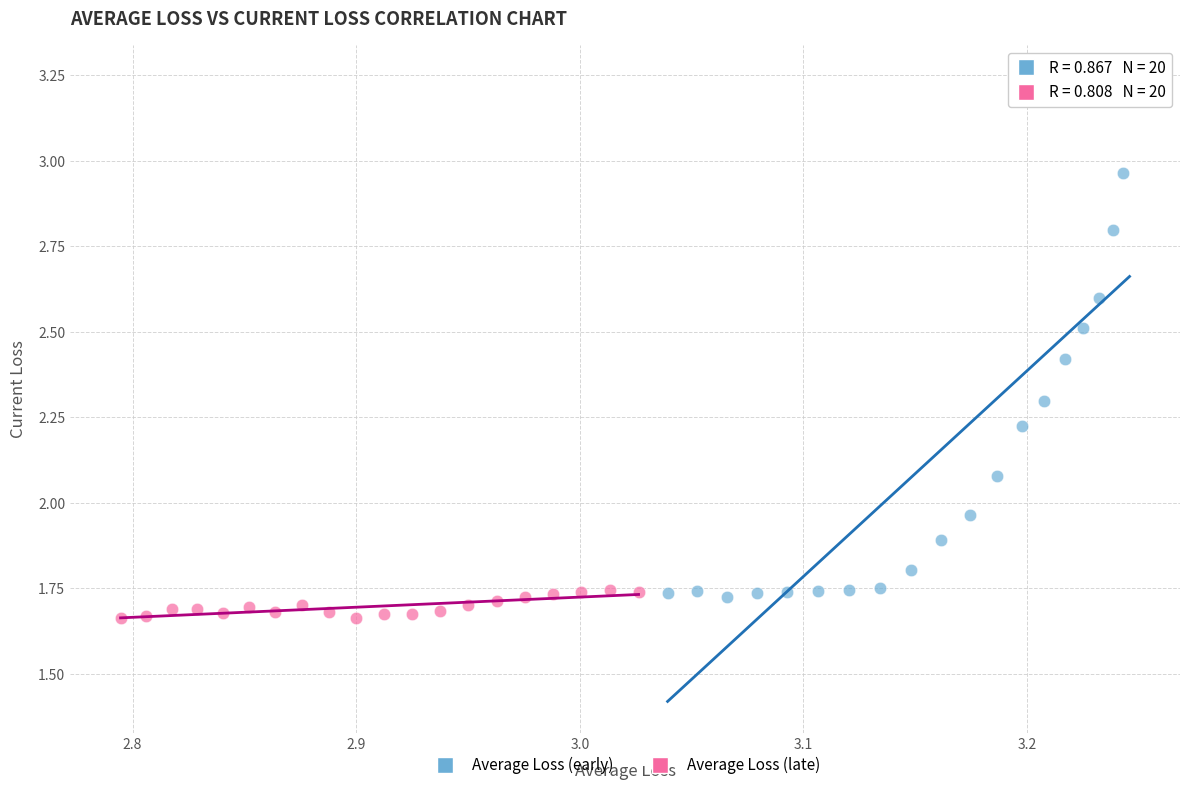

Which series has the widest spread of Y values?

Average Loss (early)